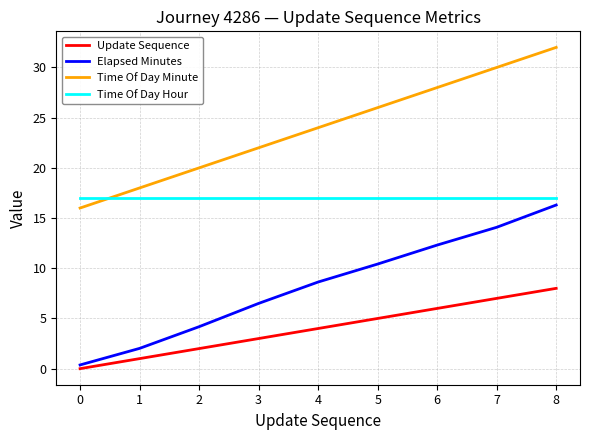

At which label does Elapsed Minutes reach its minimum?

0